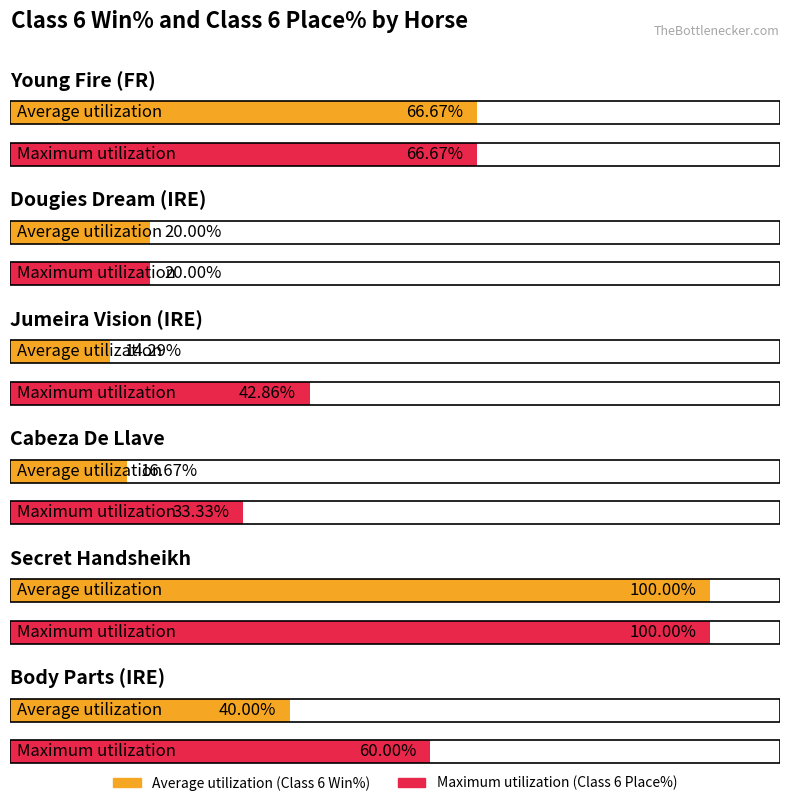

What is the sum of the Average utilization values at Secret Handsheikh and Young Fire (FR)?

166.7